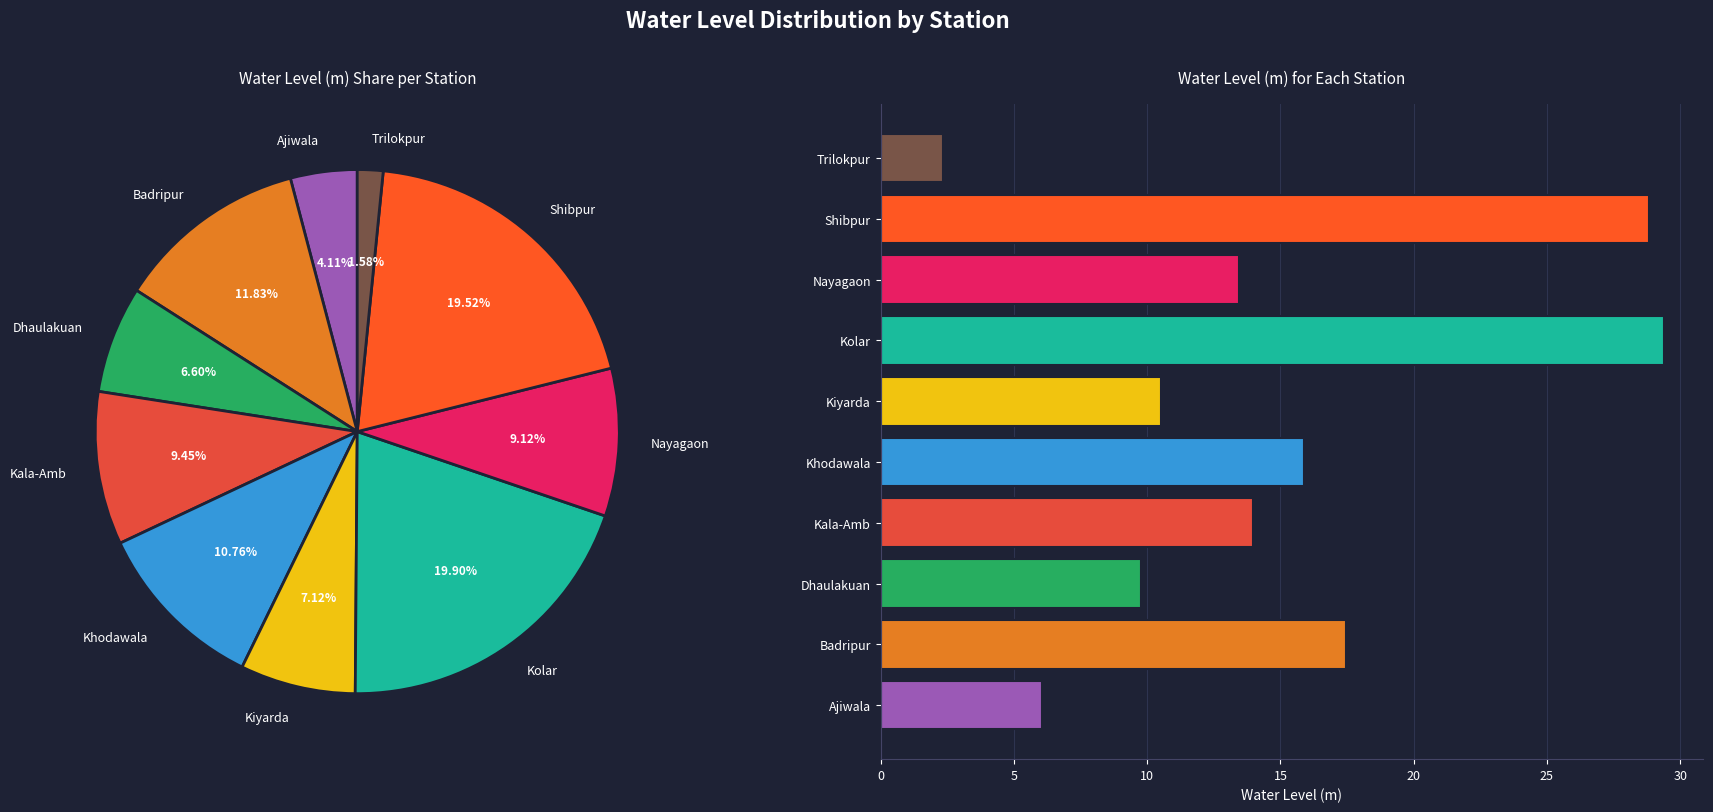

Rank the categories by value from highest to lowest.

Kolar, Shibpur, Badripur, Khodawala, Kala-Amb, Nayagaon, Kiyarda, Dhaulakuan, Ajiwala, Trilokpur